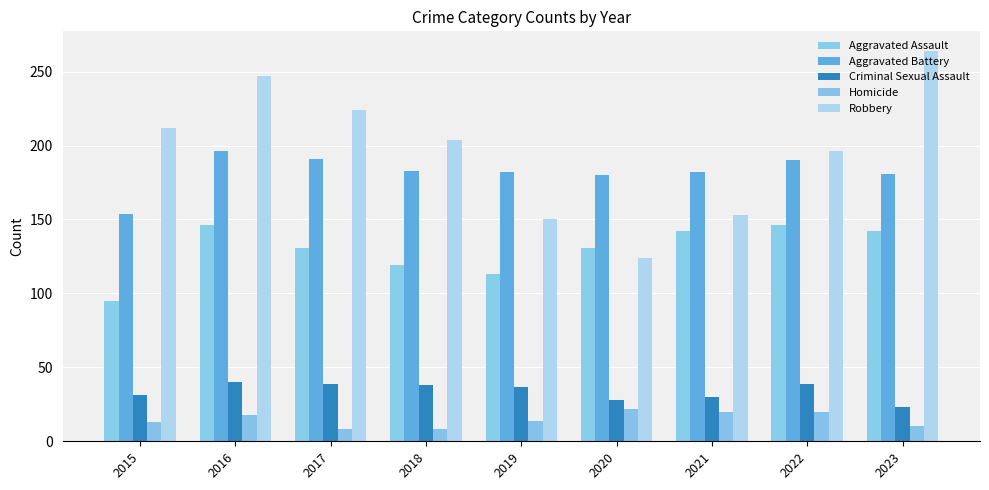

Rank the series at 2023 from lowest to highest value.

Homicide, Criminal Sexual Assault, Aggravated Assault, Aggravated Battery, Robbery